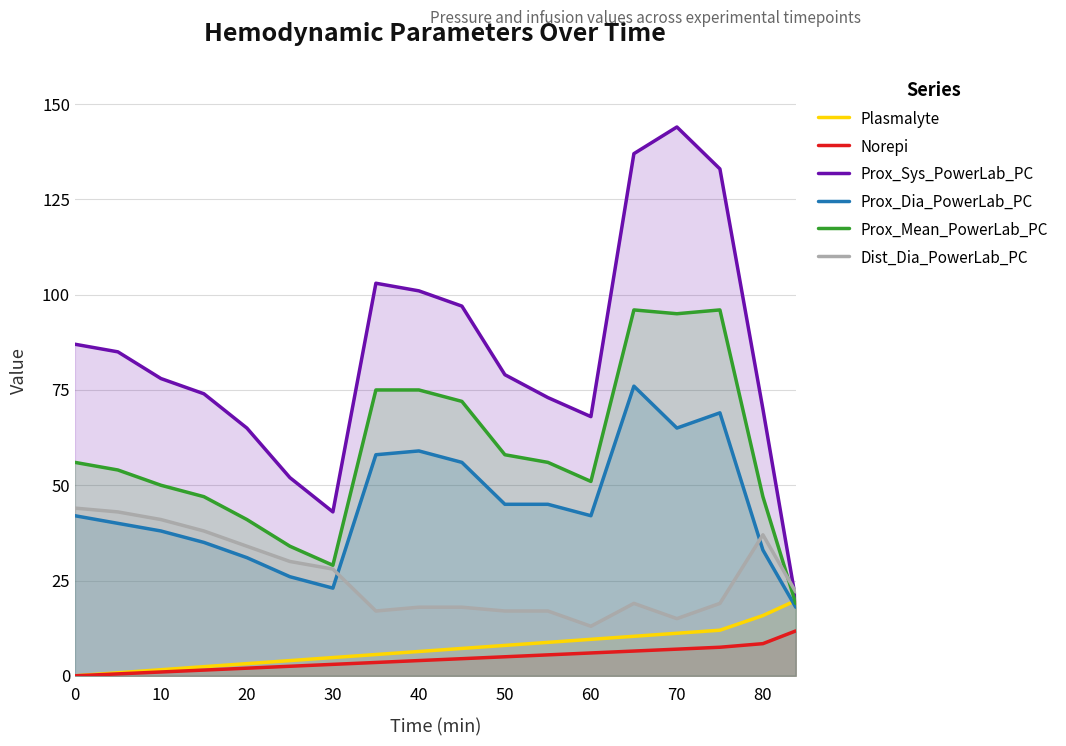

Between 20 and 15, which series saw the biggest shift?

Prox_Sys_PowerLab_PC